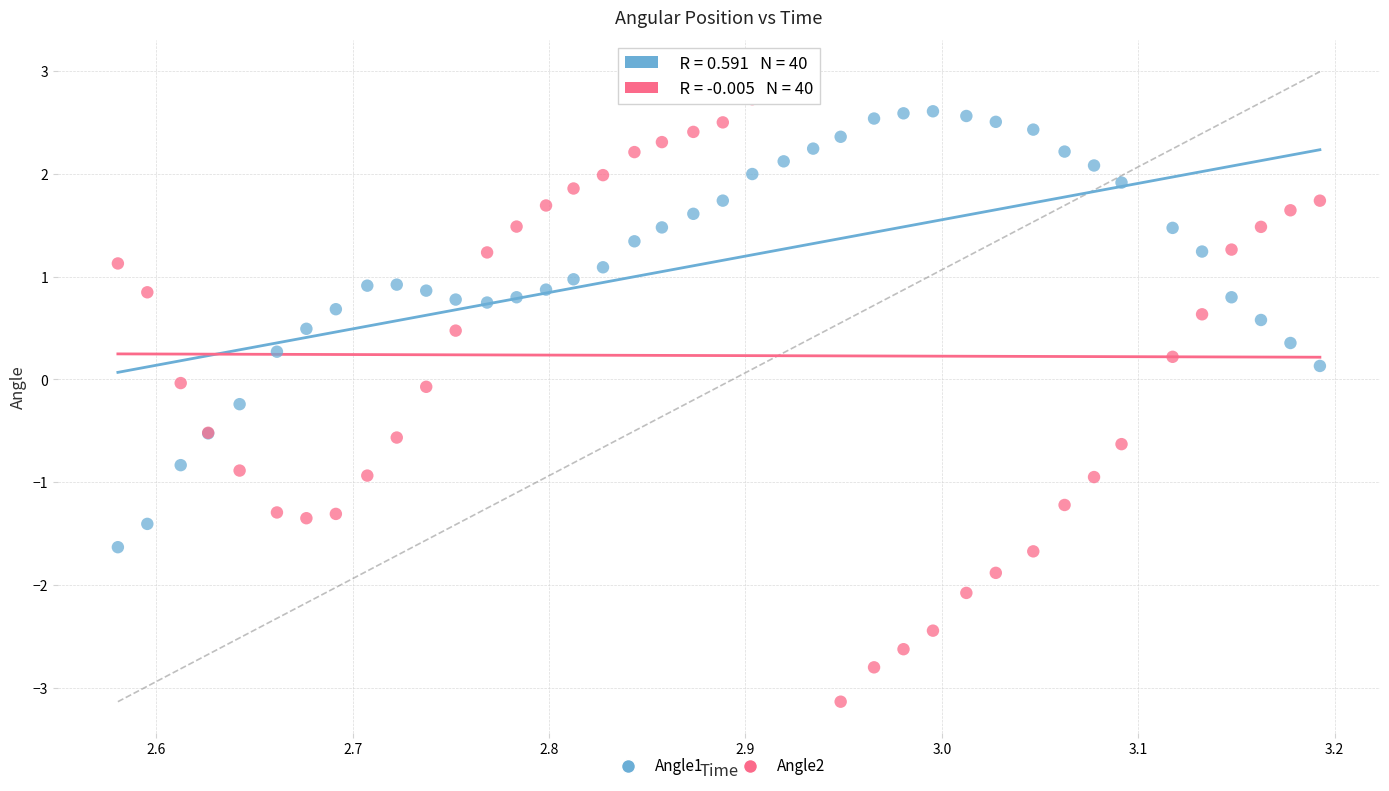

Which series contains the highest Y value?

Angle2